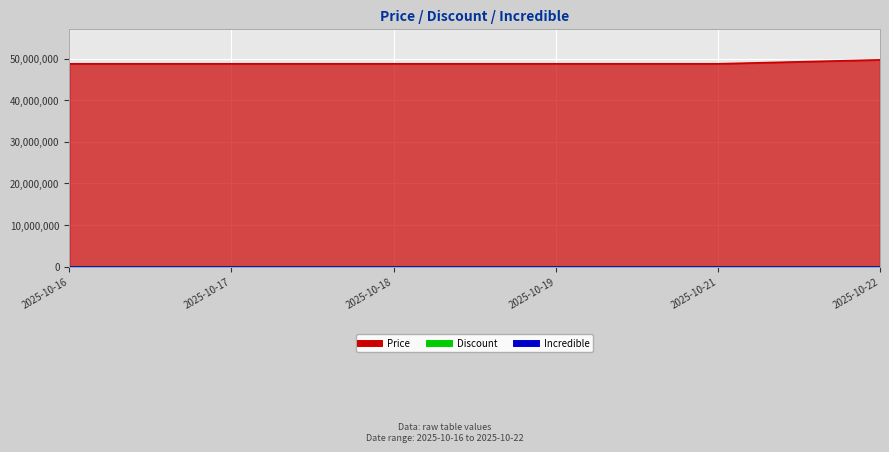

Rank the series by their maximum value, from highest to lowest.

Price, Discount, Incredible